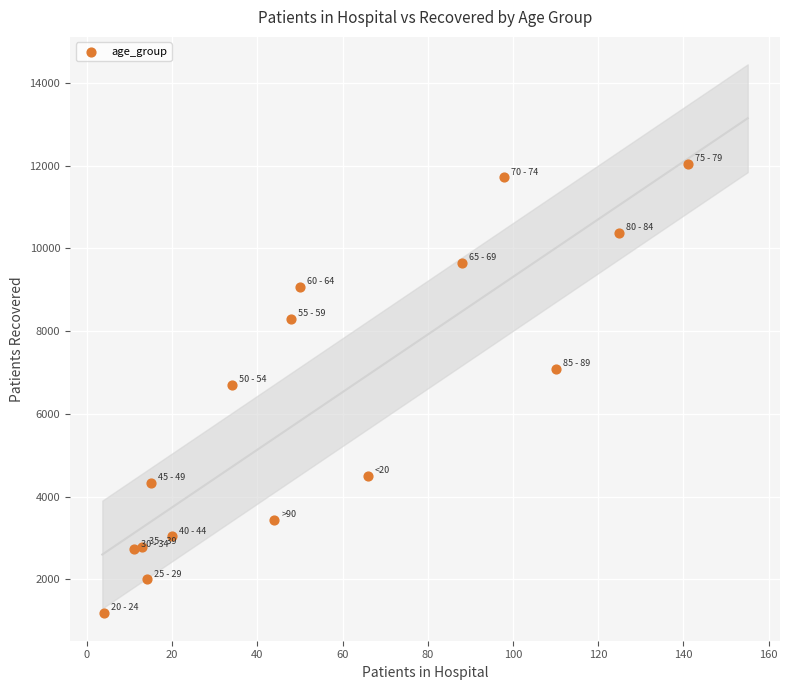

What is the range of Y values (max minus min)?

10854